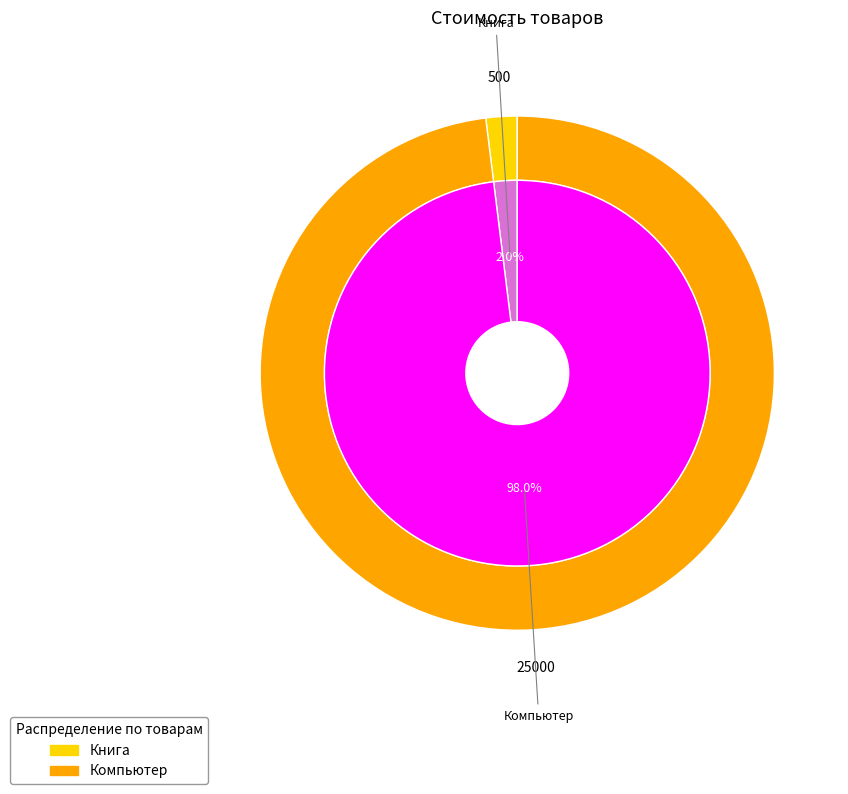

What is the change in value from Книга to Компьютер?

+24500